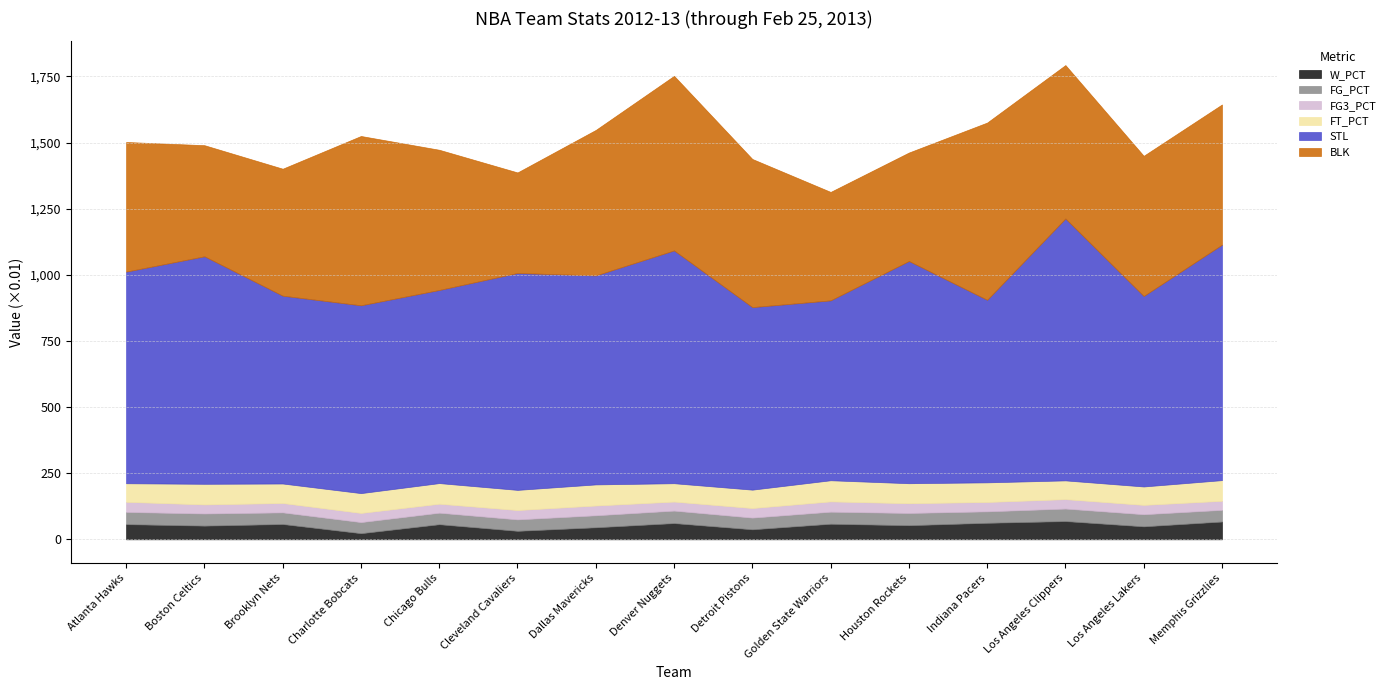

How many FG_PCT values are between 0 and 1?

15